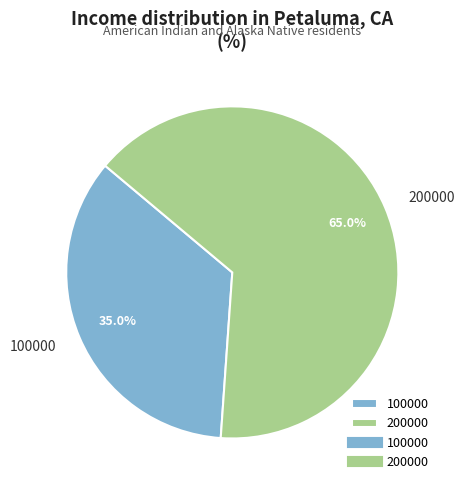

To the nearest percent, what percentage of the pie is 200000?

65%